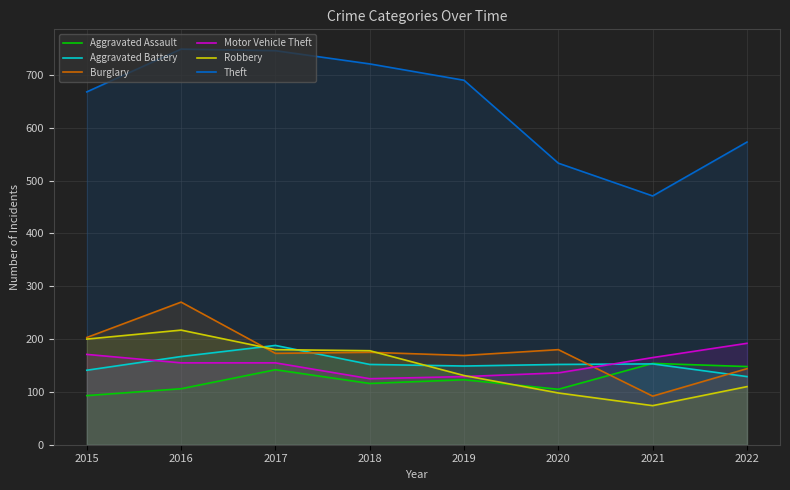

Where is the first local minimum for Burglary?

2017